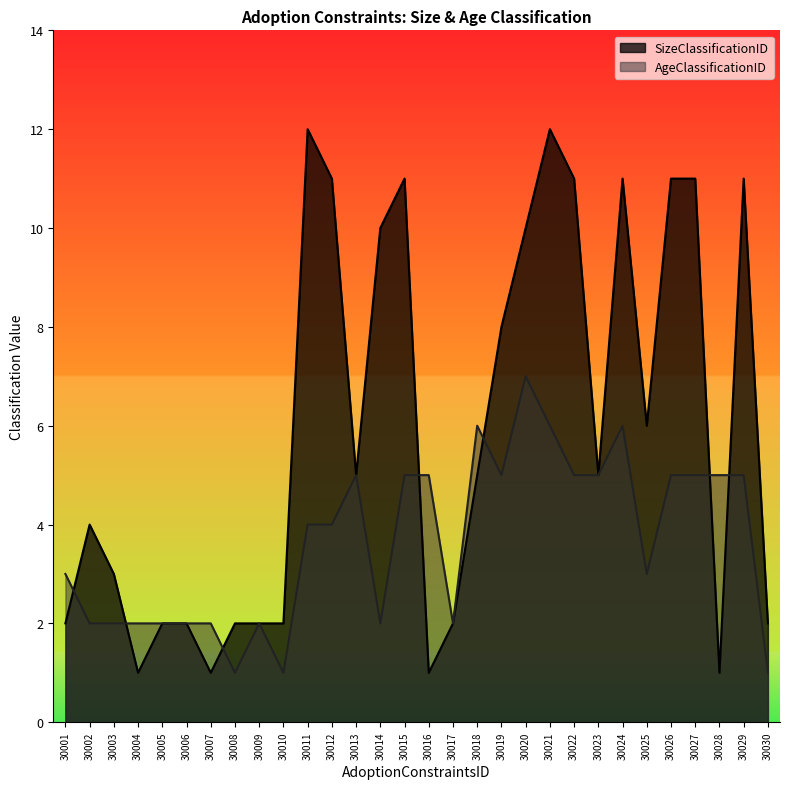

What is the value of the AgeClassificationID point at the 12th from the left?

4